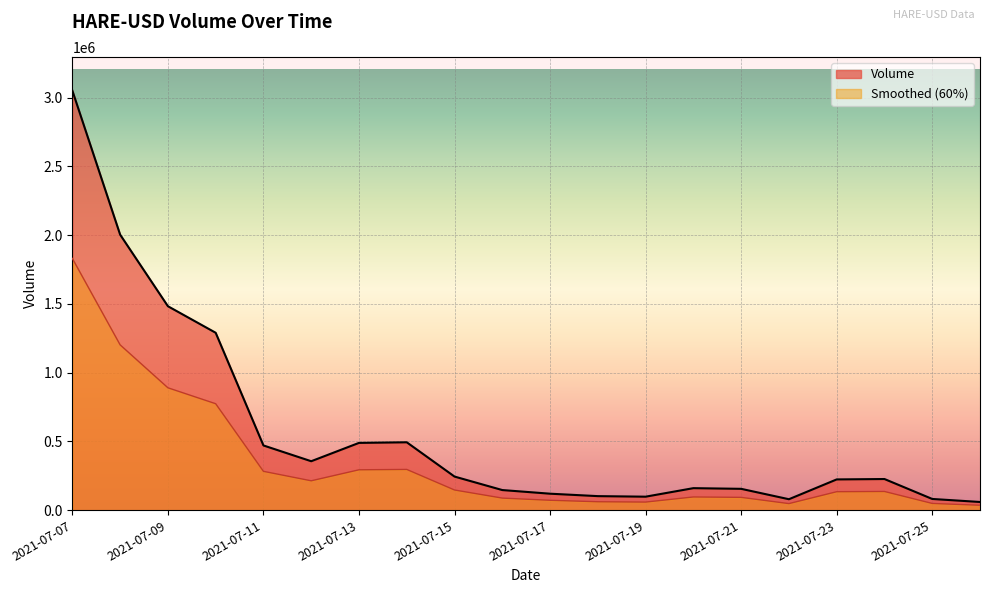

What value does the Volume series have at 2021-07-23, to the nearest 10?

223490